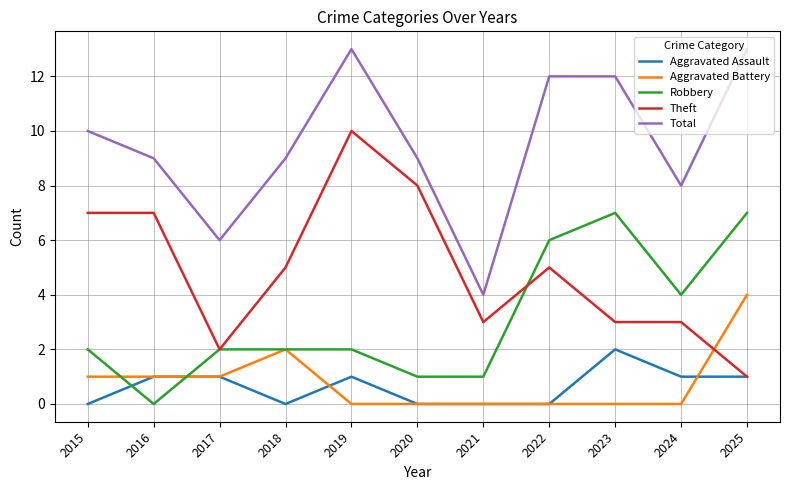

What is the difference between the Aggravated Assault values at 2023 and 2017?

1